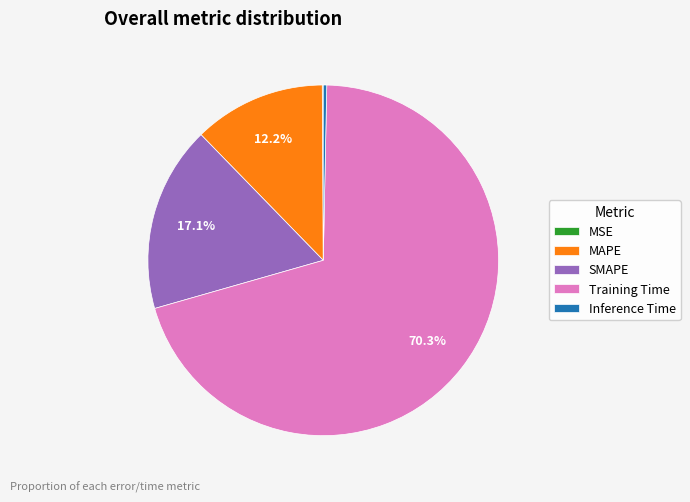

To the nearest percent, what is the average slice percentage?

20%